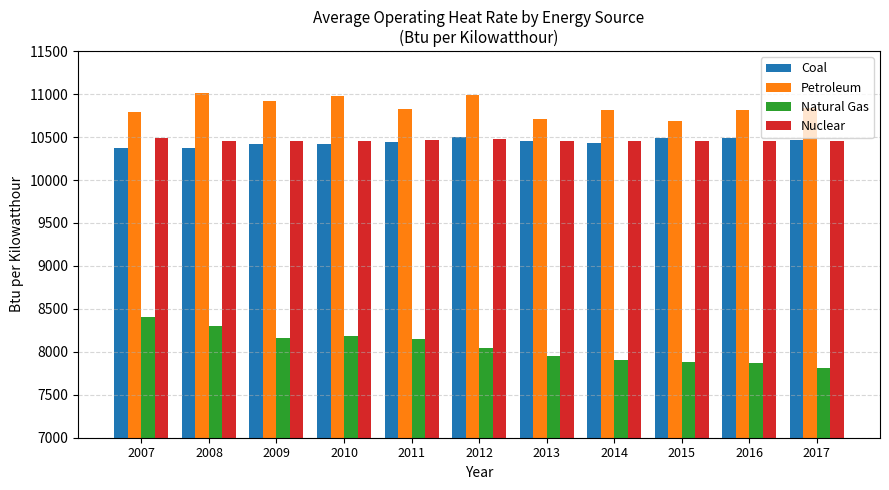

What is the minimum value shown in the chart?

7812